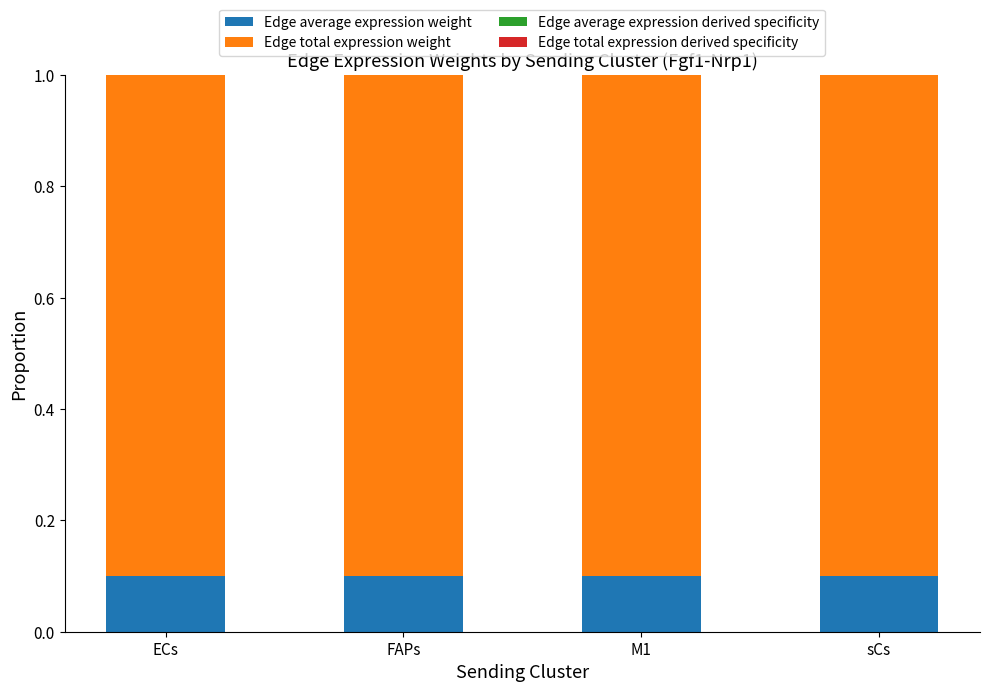

What is the average value of the Edge total expression weight series?

0.9